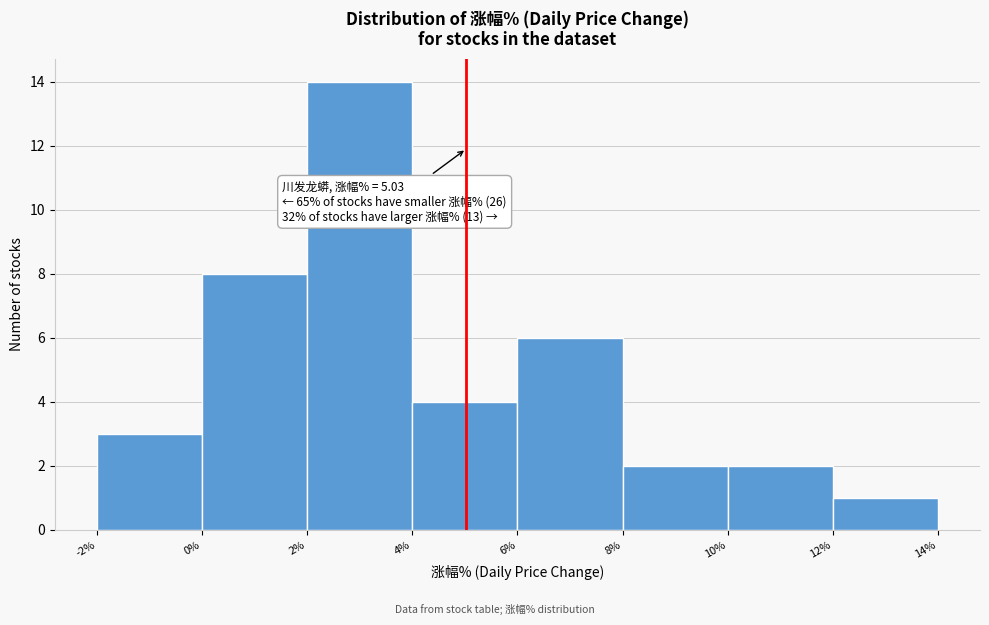

Which range on the x-axis has the tallest bar?

2% to 4%